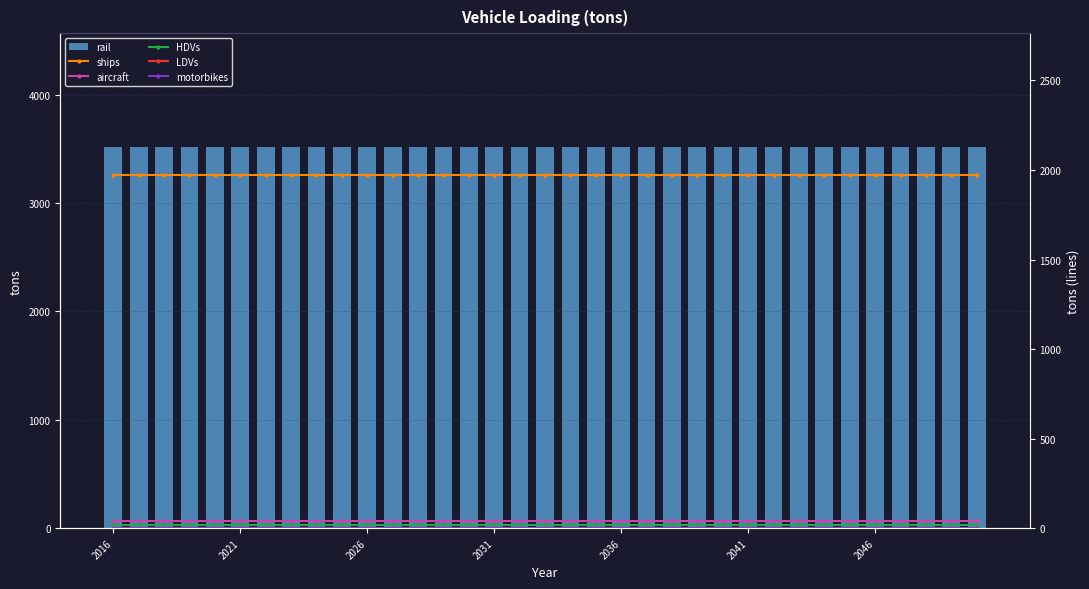

Count the number of categories in the chart.

35